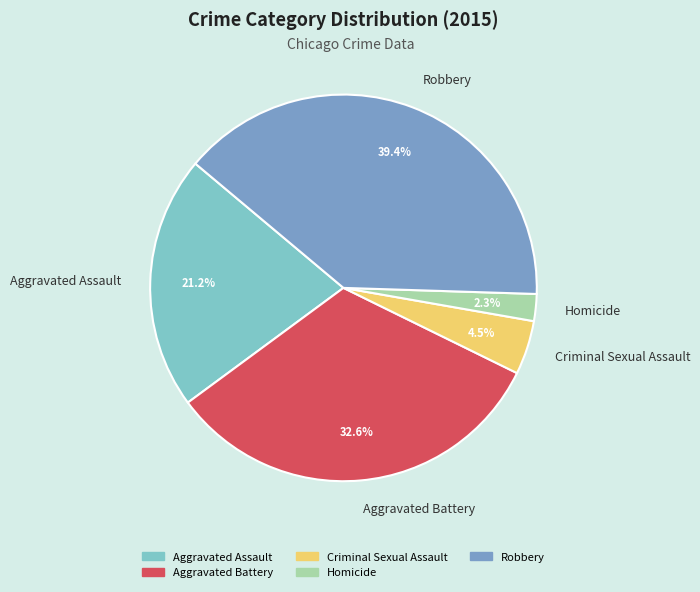

Which category has the biggest portion of the pie?

Robbery